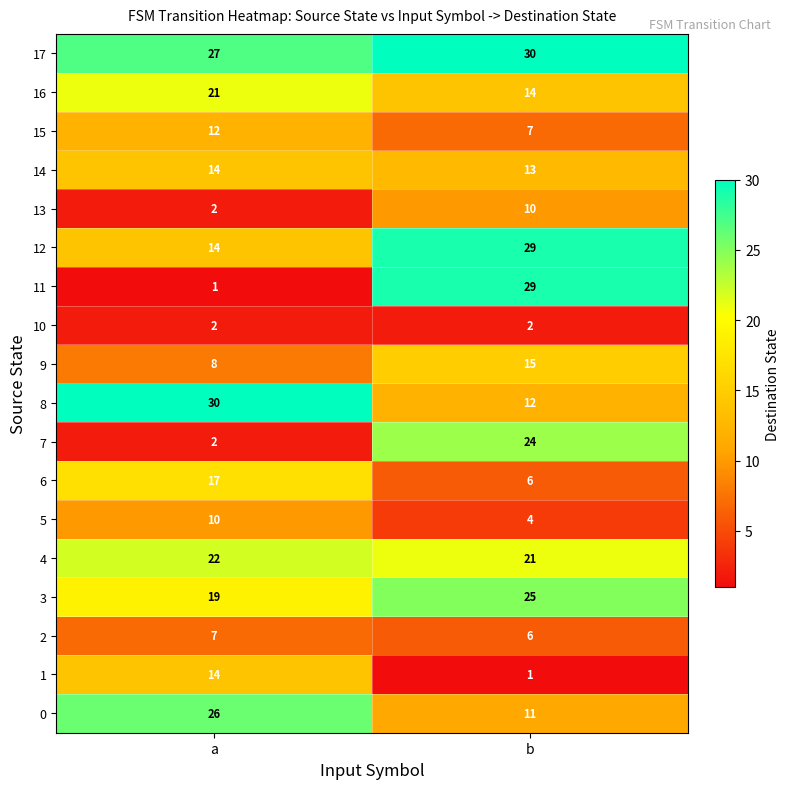

How many series are shown in this chart?

18